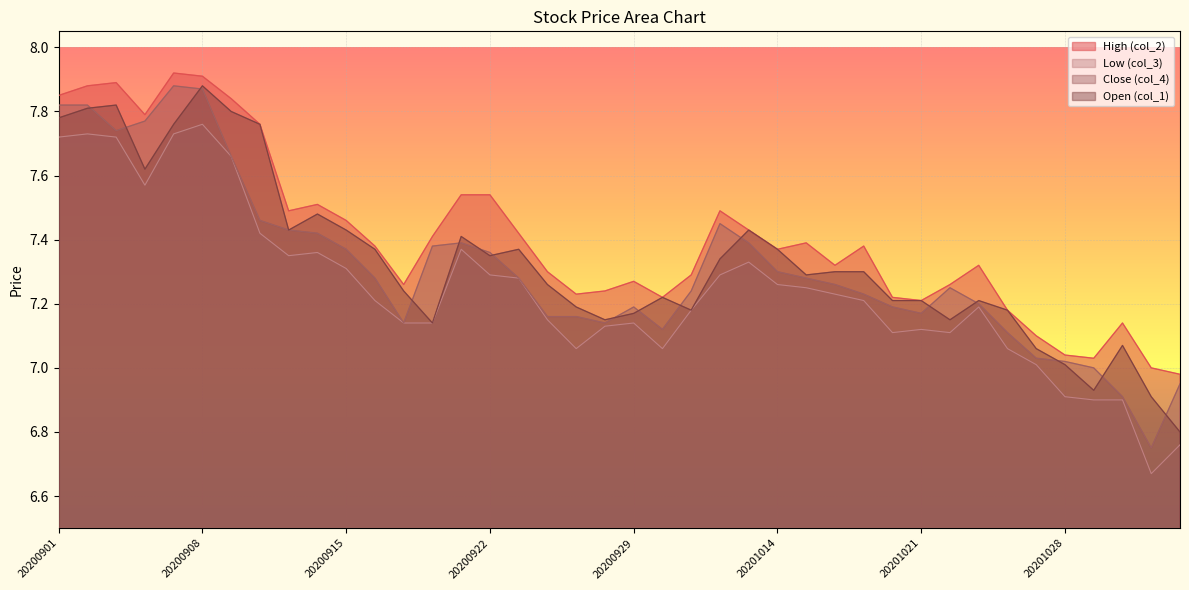

True or false: Open (col_1) and Low (col_3) cross at least once.

False